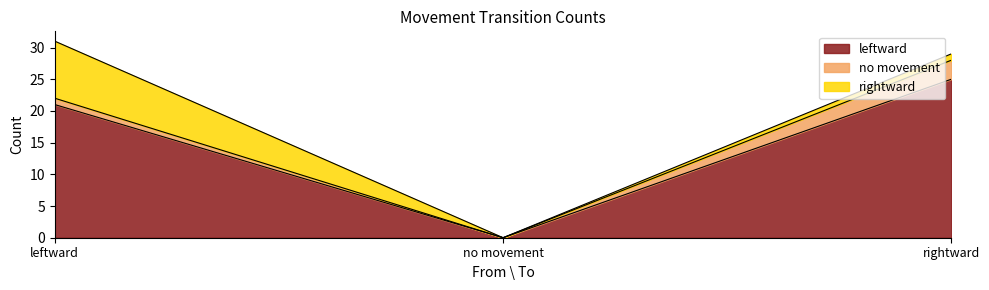

Which has a higher value, rightward or leftward?

rightward